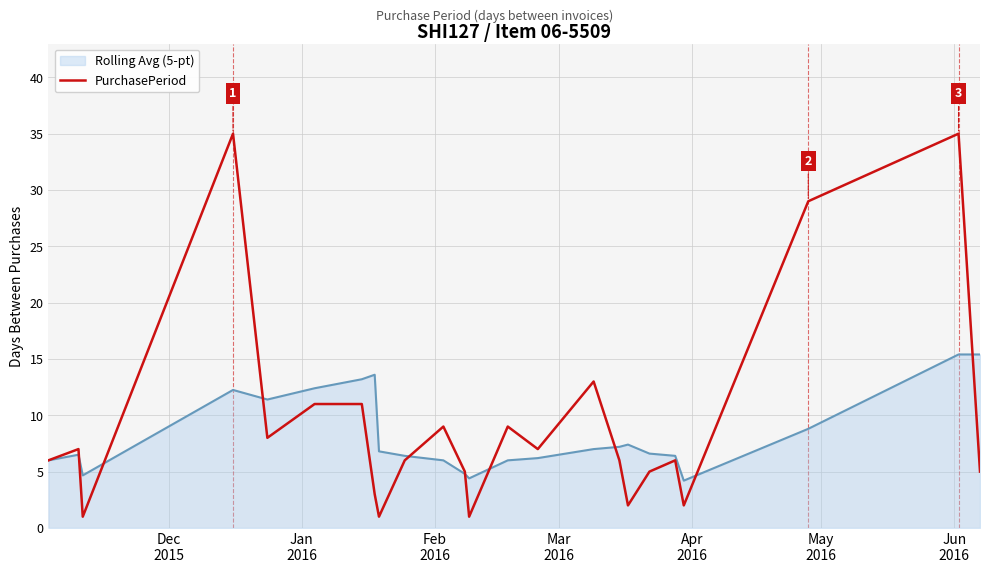

What is the maximum value for Rolling Avg (5-pt)?

15.4